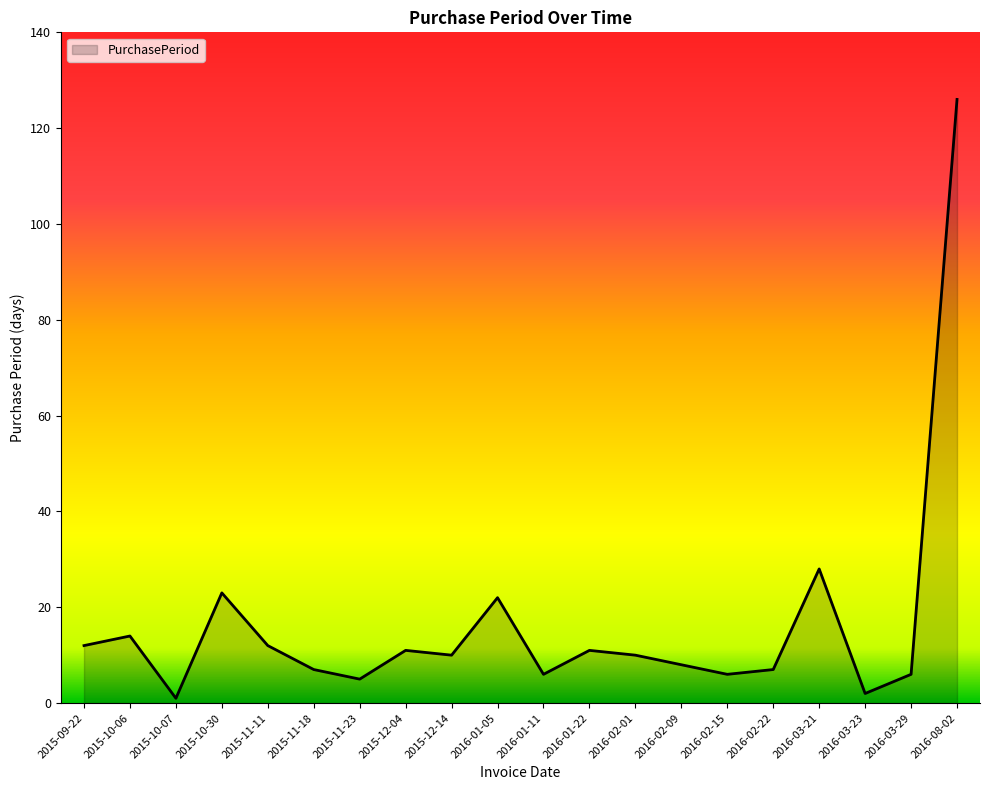

True or false: the data shows 22 at 2016-01-05.

True